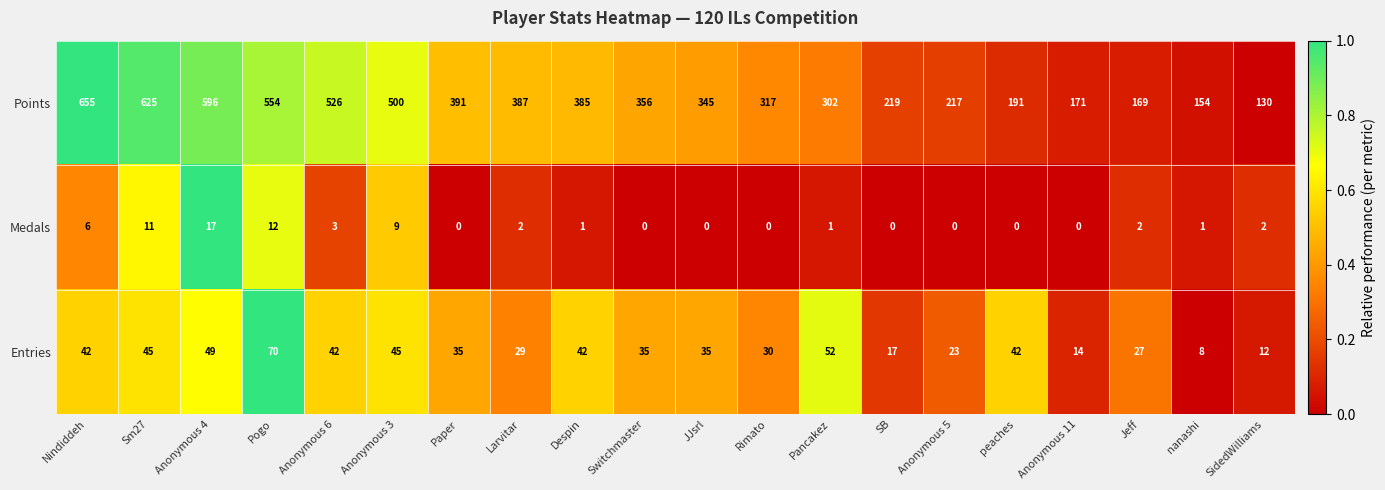

What is the greatest value displayed?

655